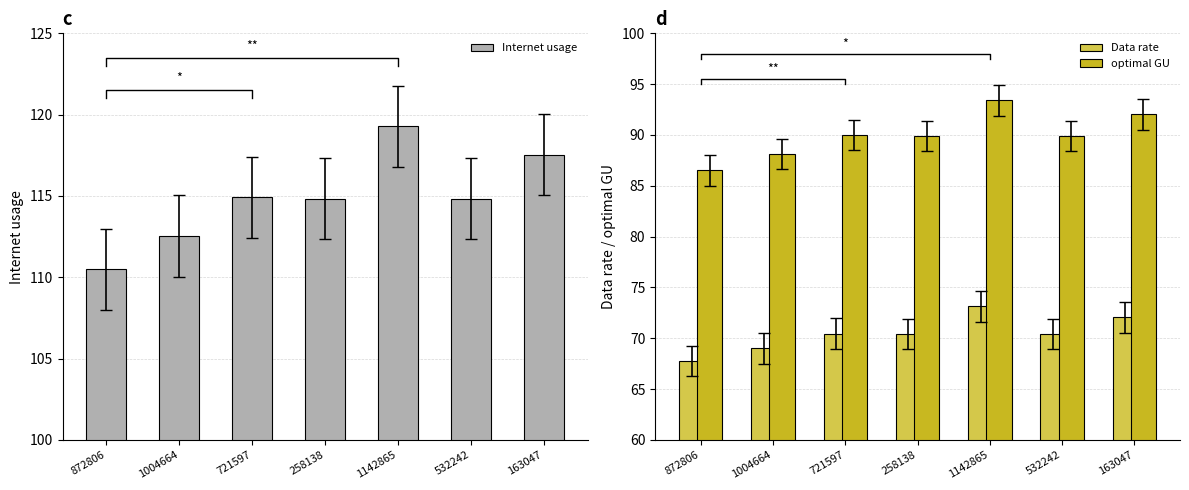

List the labels in order of optimal GU value, smallest first.

872806, 1004664, 258138, 532242, 721597, 163047, 1142865